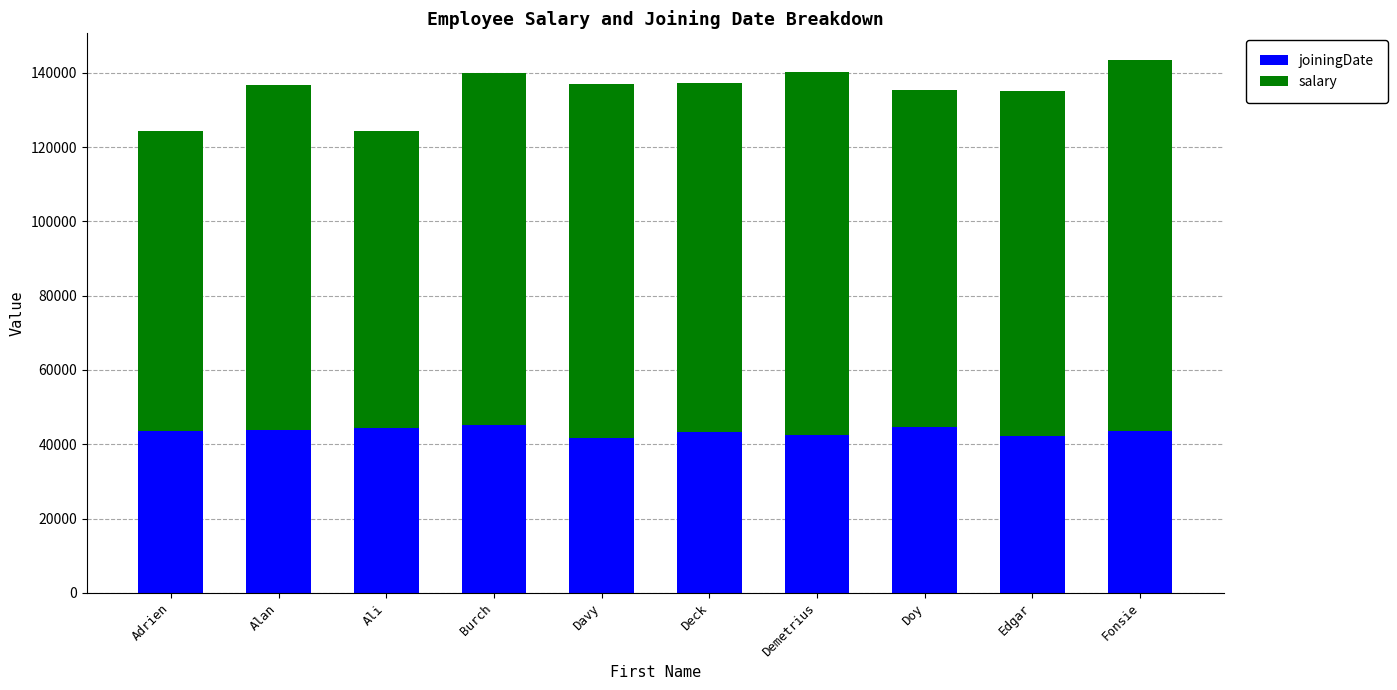

What is the maximum value for joiningDate?

45164